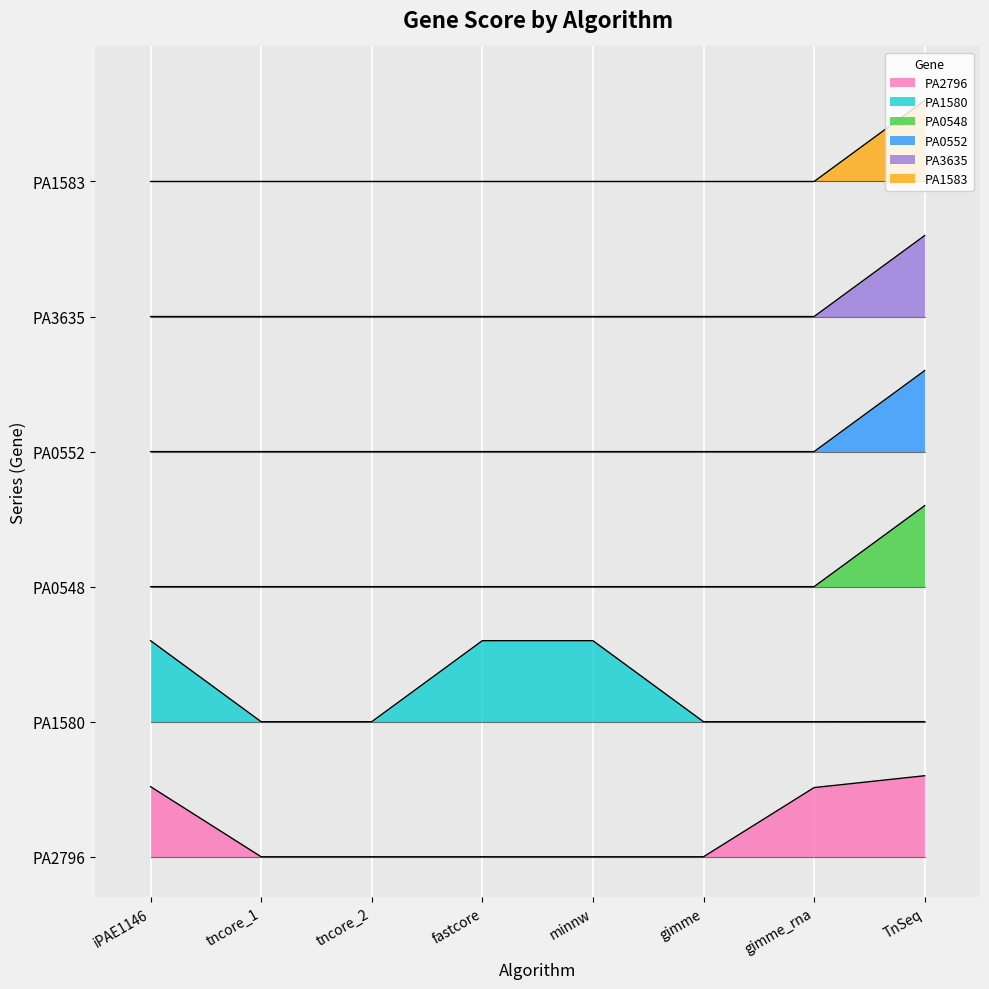

At which category is the sum across all series the highest?

TnSeq